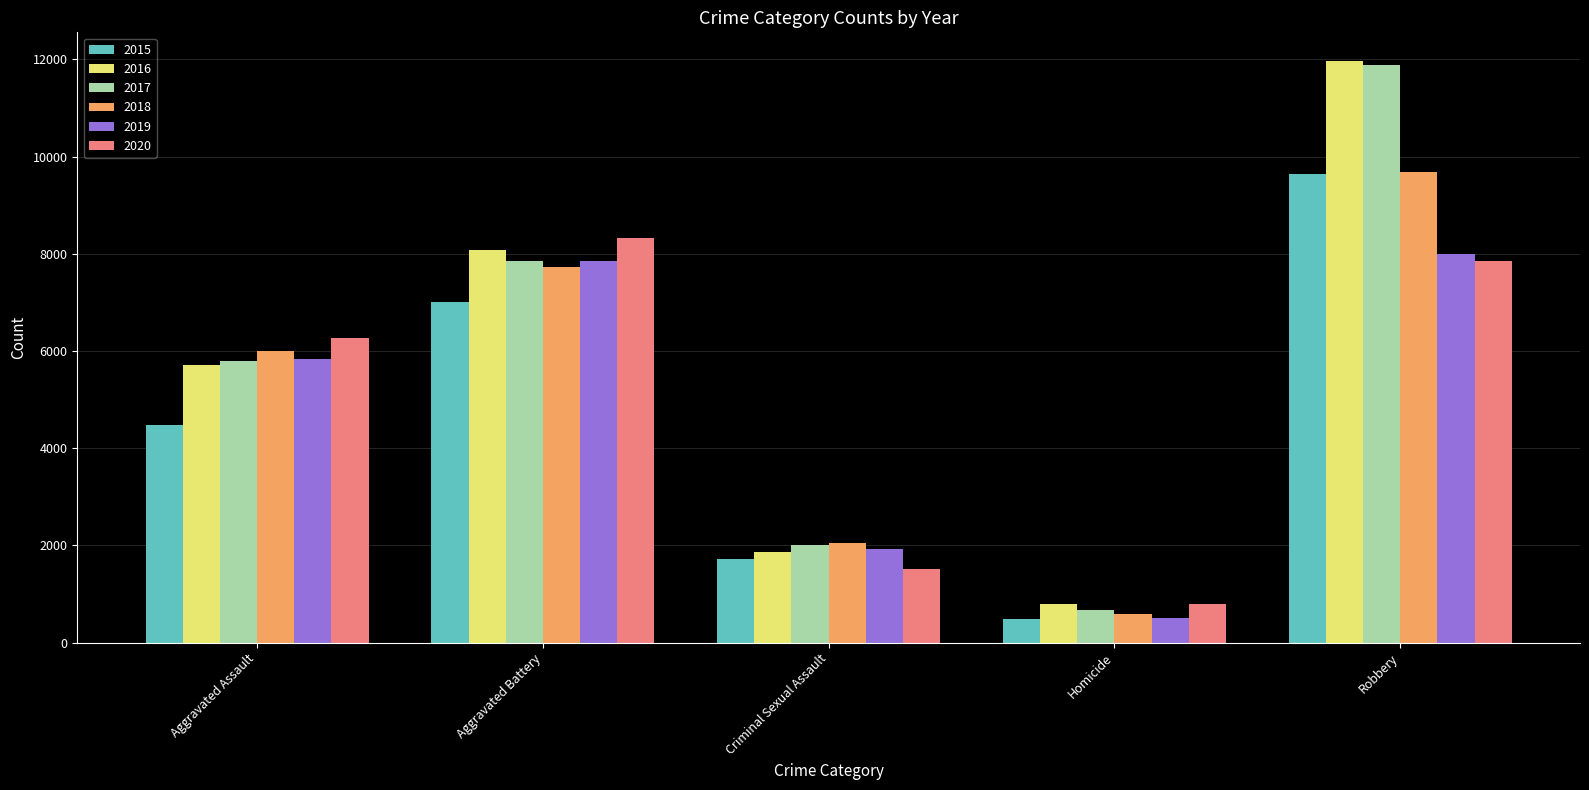

Reading right to left, what are all the values shown in this chart?

2015: 9638	496	1718	7018	4480
2016: 11960	786	1871	8085	5713
2017: 11881	672	2000	7845	5793
2018: 9681	588	2058	7734	6002
2019: 7995	499	1932	7858	5841
2020: 7855	787	1508	8320	6265